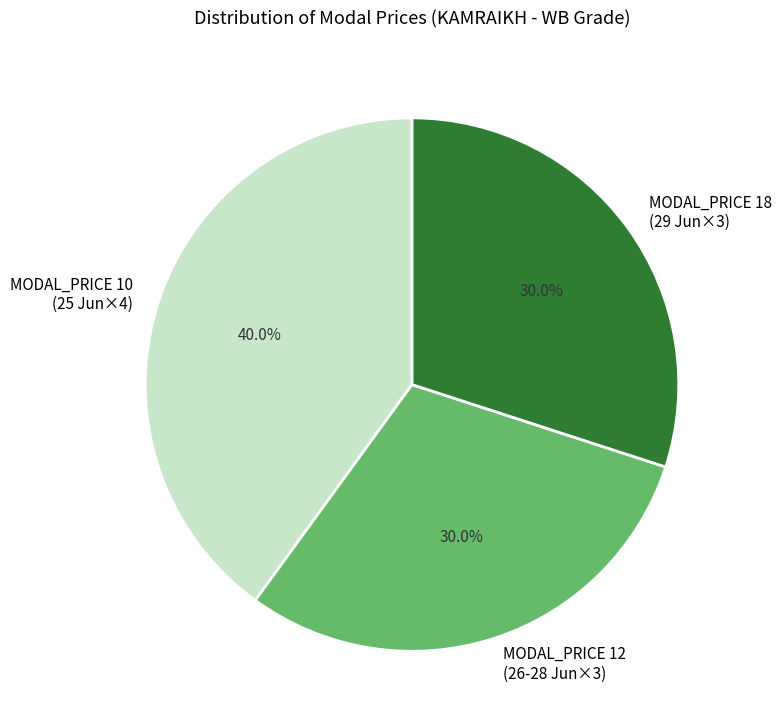

What is the ratio of the value at MODAL_PRICE 18 (29 Jun×3) to the value at MODAL_PRICE 10 (25 Jun×4)?

0.8